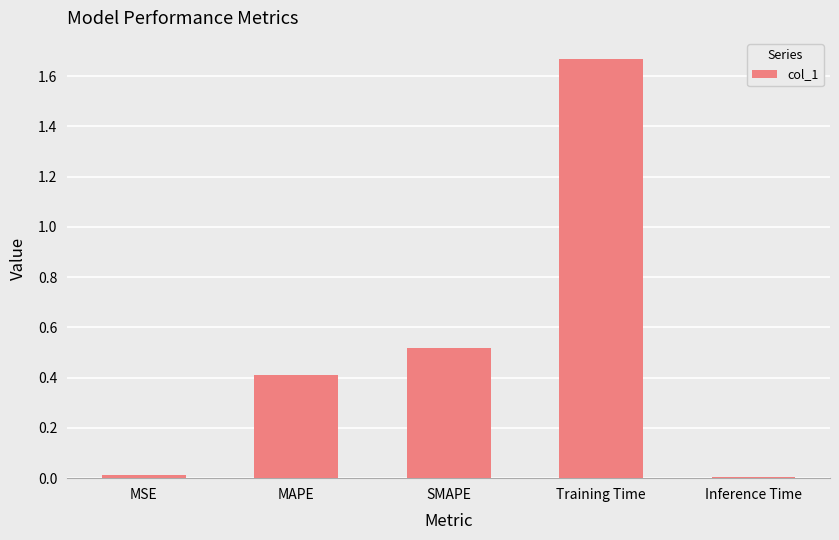

What is the approximate value at MAPE?

0.4